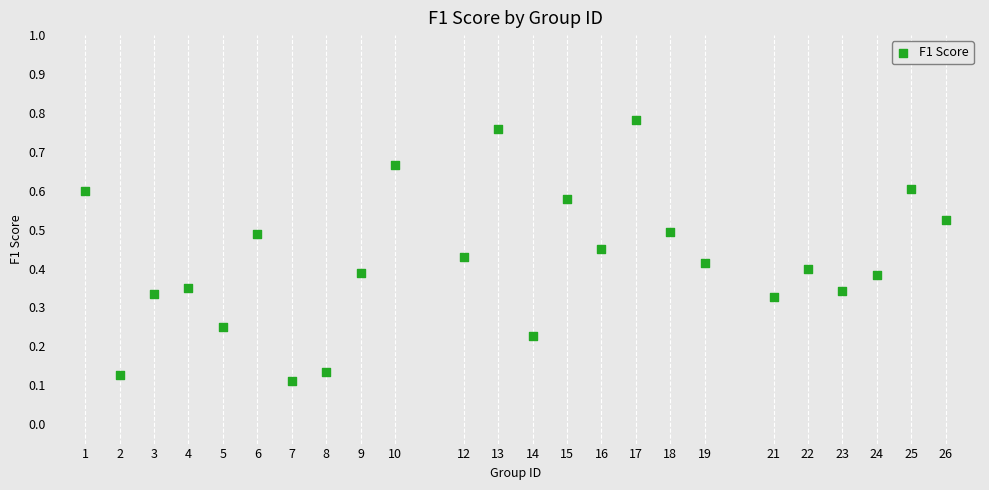

What is the range of X values (max minus min)?

25.0